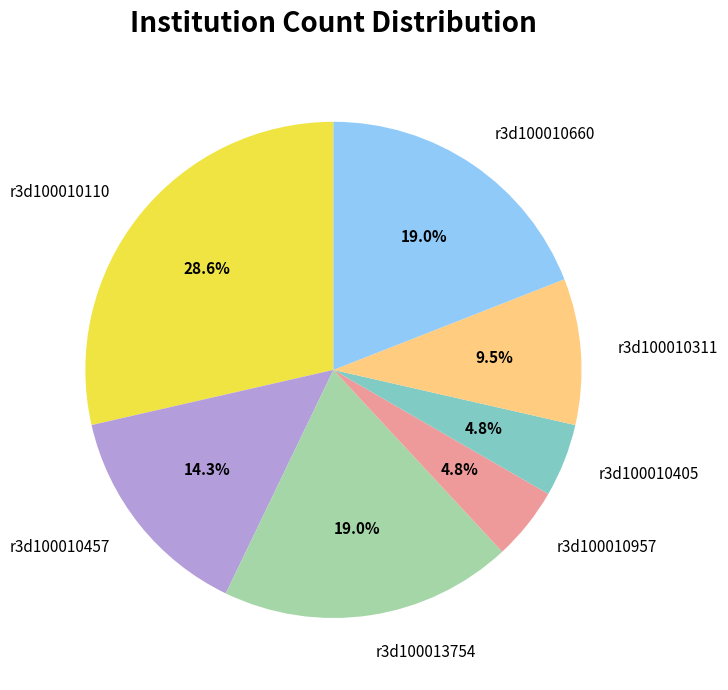

The r3d100013754 slice represents 5% of the pie. True or false?

False